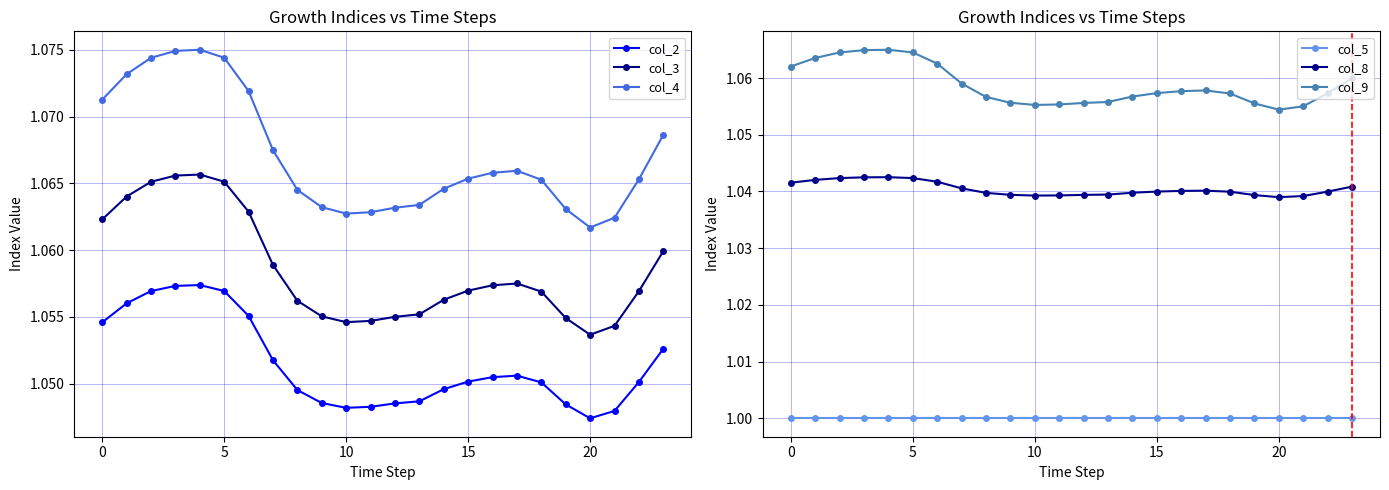

What is the sum of all col_3 values?

25.4